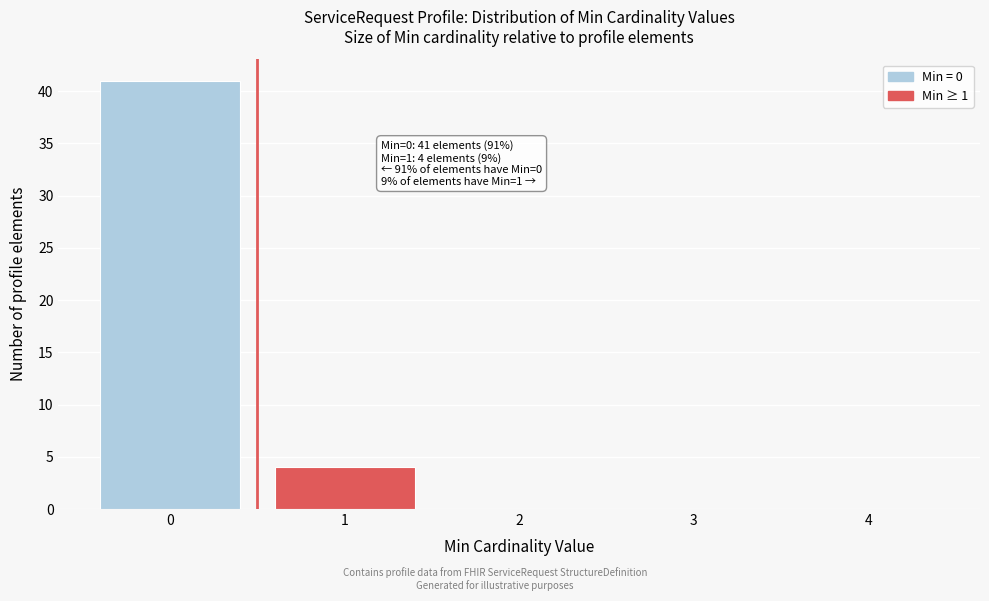

Reading right to left, list all the values displayed in this chart.

4=0	3=0	2=0	1=4	0=41